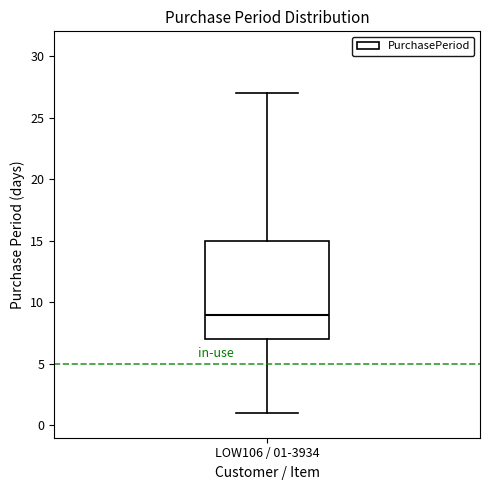

Read this box plot against the y-axis: the position of the median line, the range covered by the box, and the ends of both whiskers. The values are not printed on the chart, so give them approximately, as read against the axis.

median 9, box 7 to 15, whiskers 1 to 27